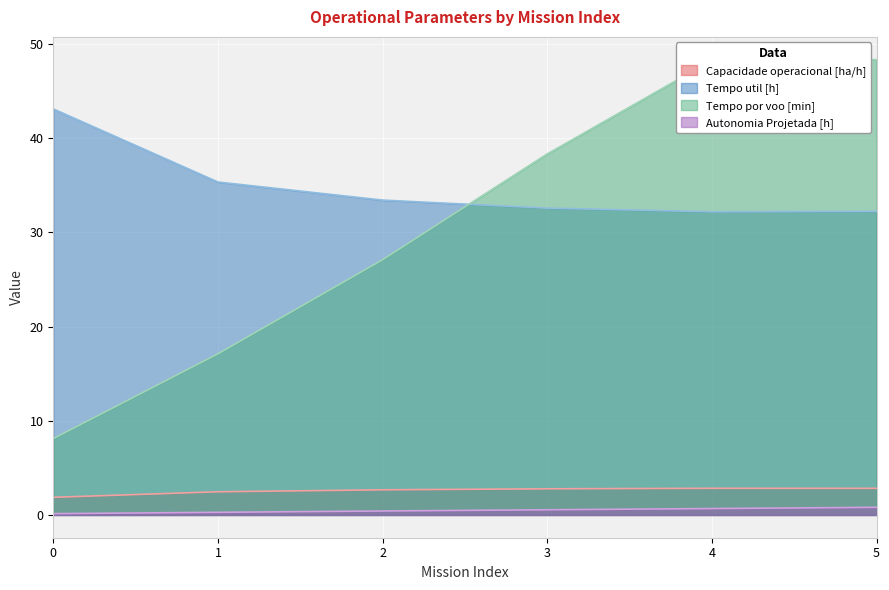

What is the average value of the Capacidade operacional [ha/h] series?

2.6